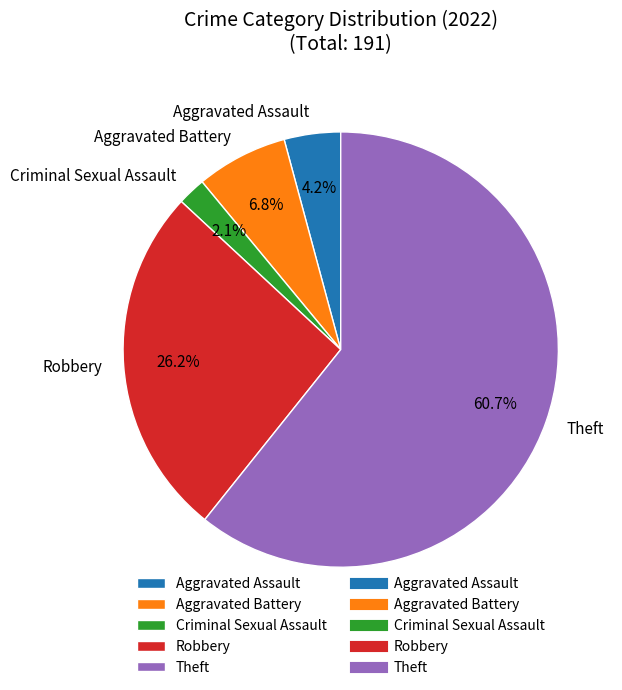

Which has a higher value, Theft or Robbery?

Theft